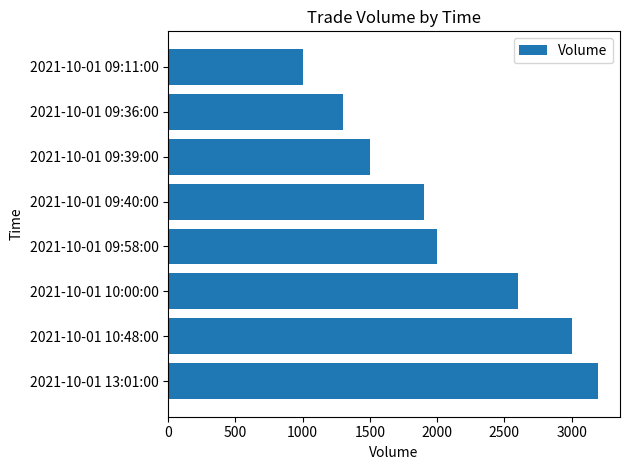

Approximately how many times larger is the value at 2021-10-01 09:58:00 compared to 2021-10-01 10:48:00?

0.7